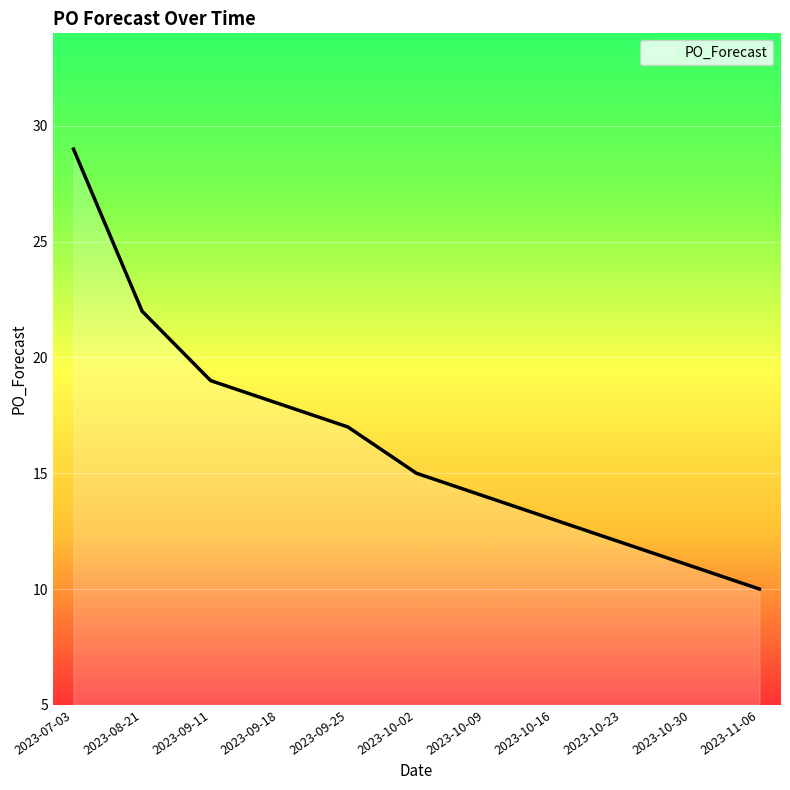

Which has a higher value, 2023-09-18 or 2023-10-02?

2023-09-18